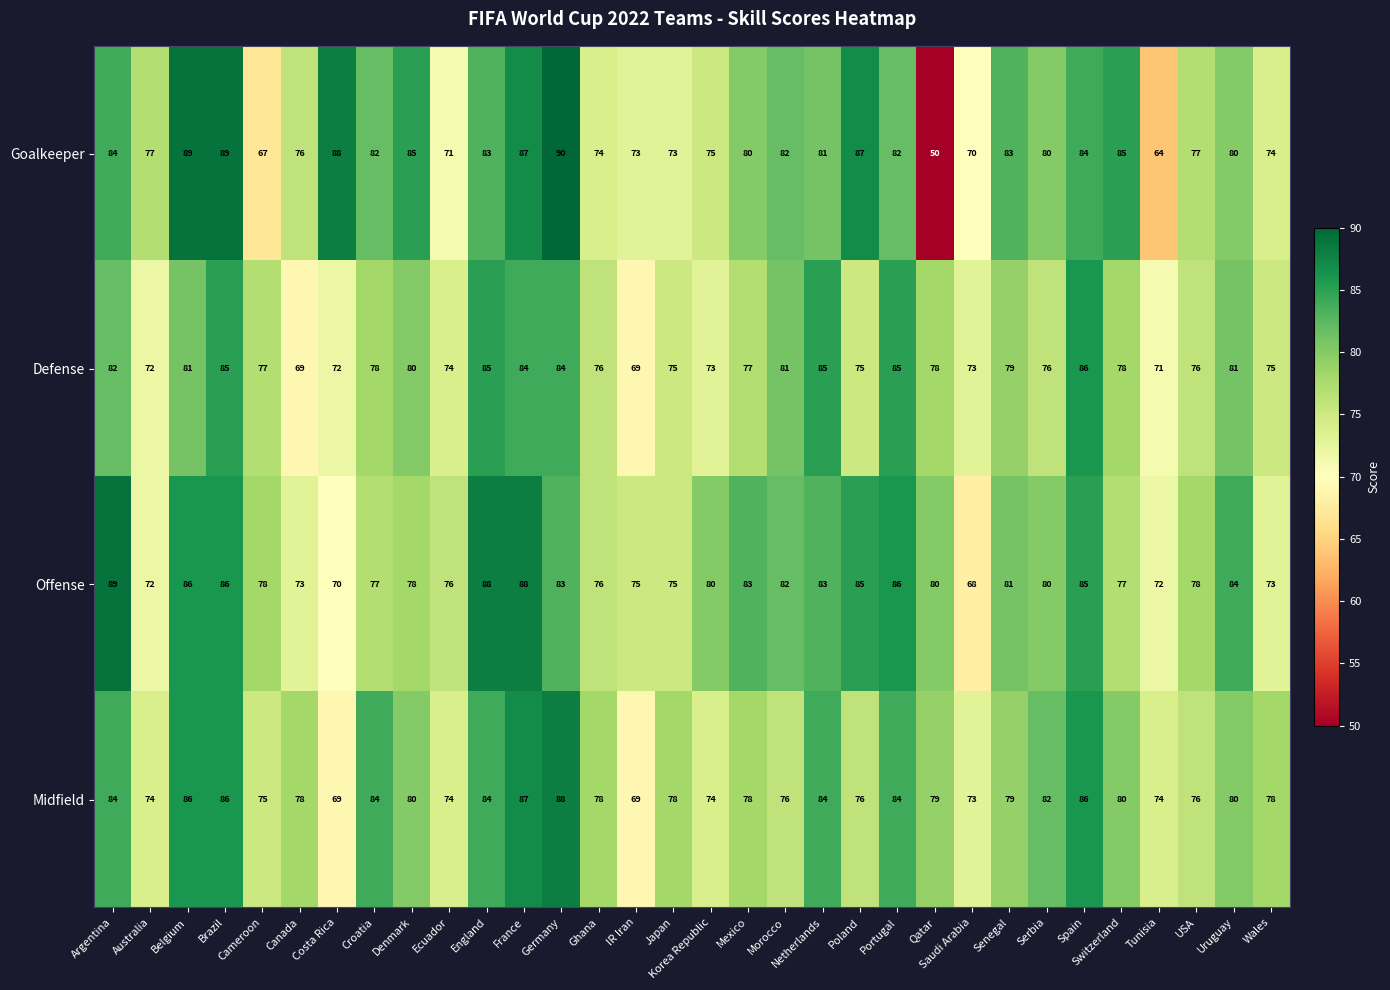

Between USA and Wales, which series saw the biggest shift?

Offense